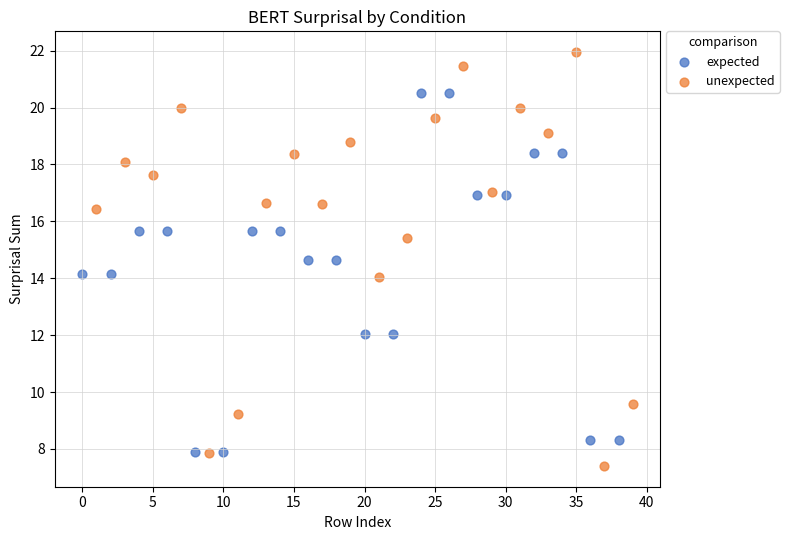

Which series has the largest Y range (max minus min)?

unexpected